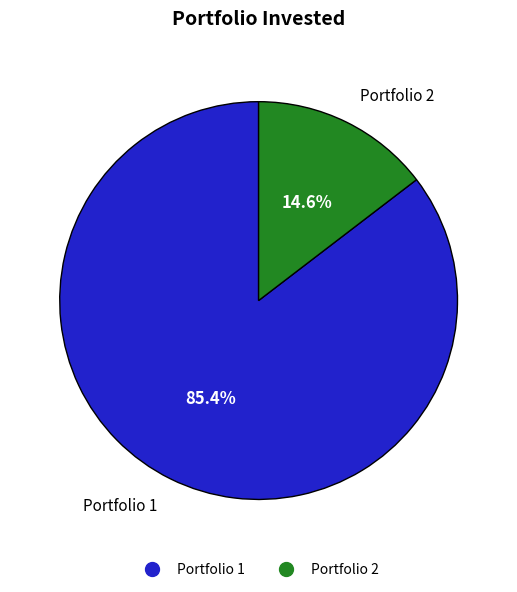

What percentage is NOT represented by Portfolio 1?

14.6%